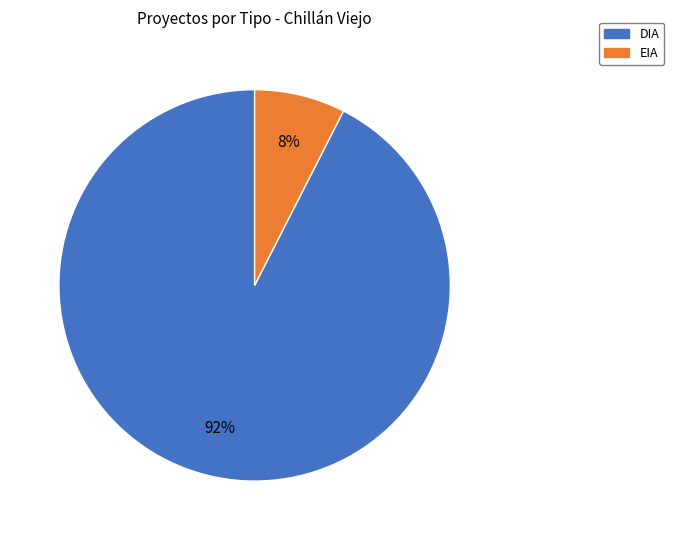

Is DIA the majority of the pie?

Yes